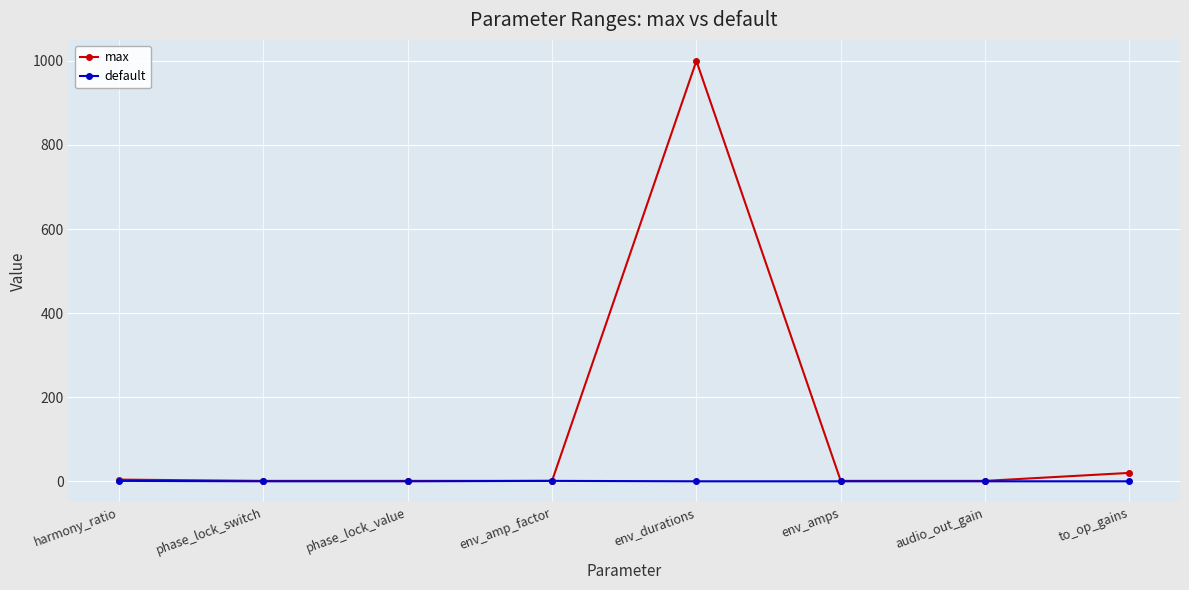

How many series are shown in this chart?

2